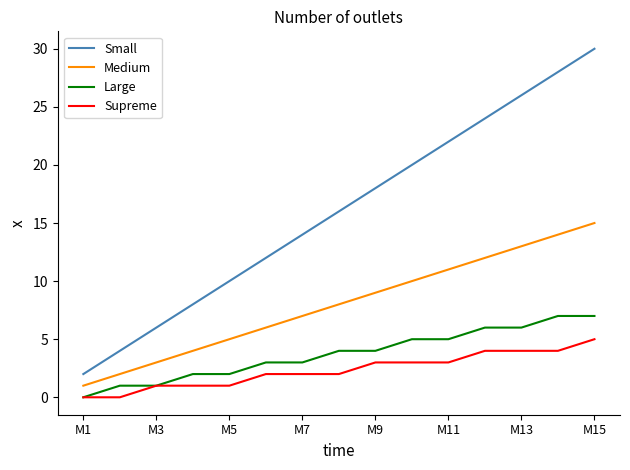

Which series has the largest total across all categories?

Small